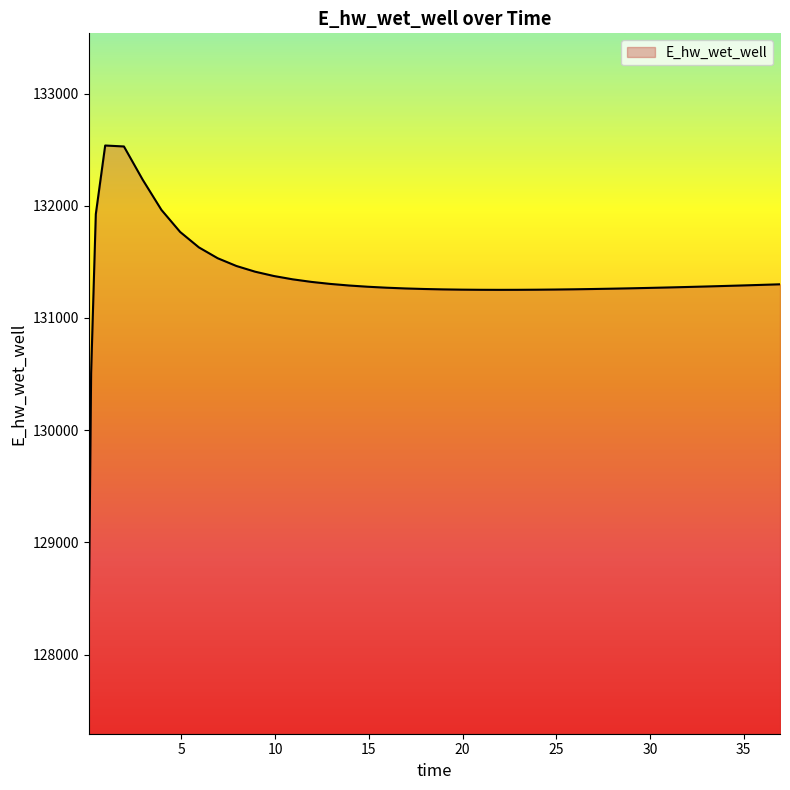

What is the average value?

131339.2